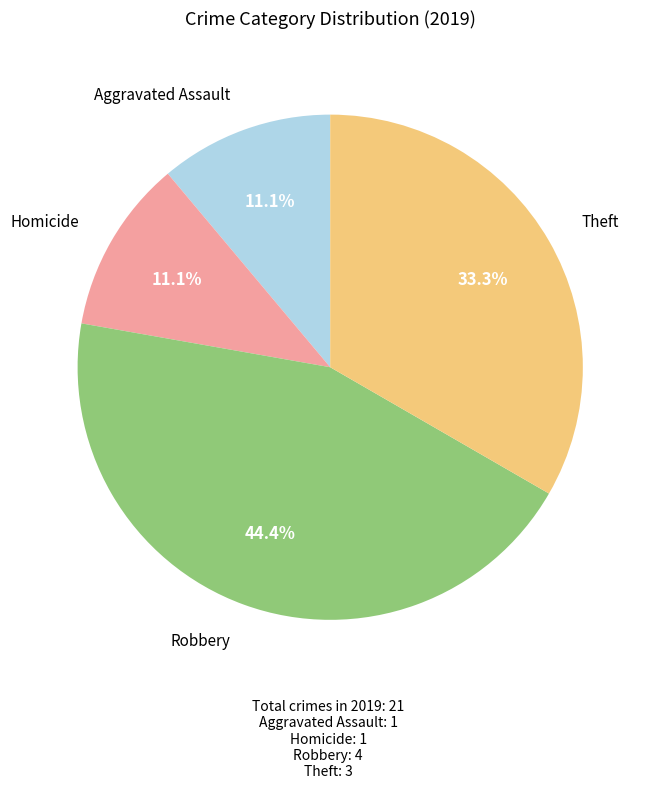

Is there any slice that represents more than half of the pie?

No